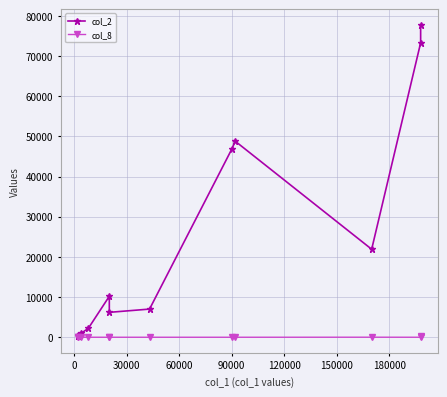

What is the sum of the col_2 values at 180000 and 210000?

95580